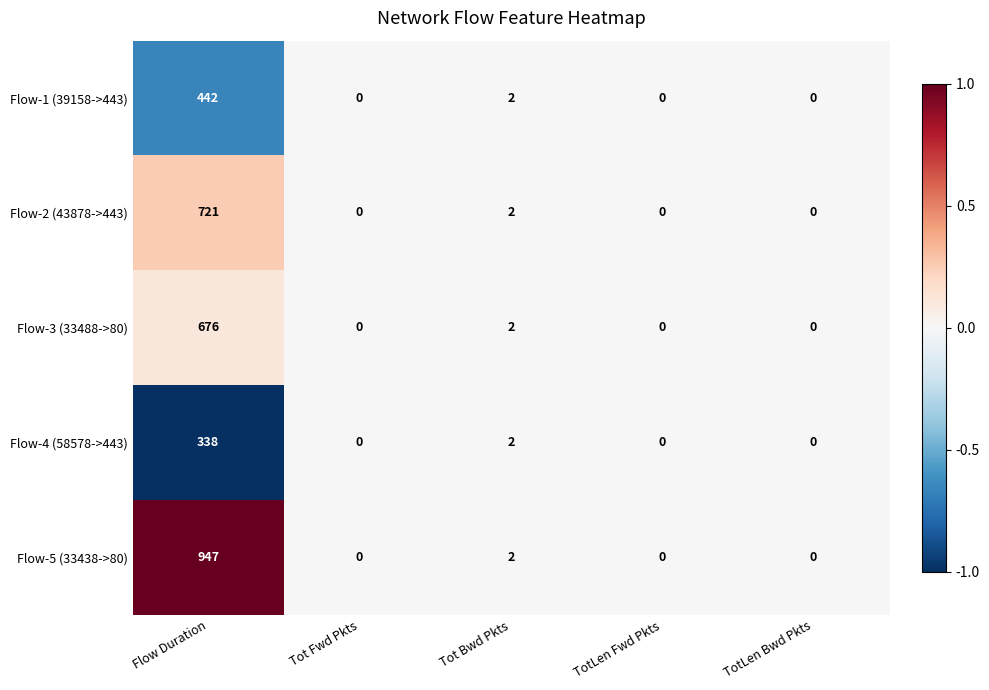

Is it true that Flow-4 (58578->443) equals 338 at Flow Duration?

True